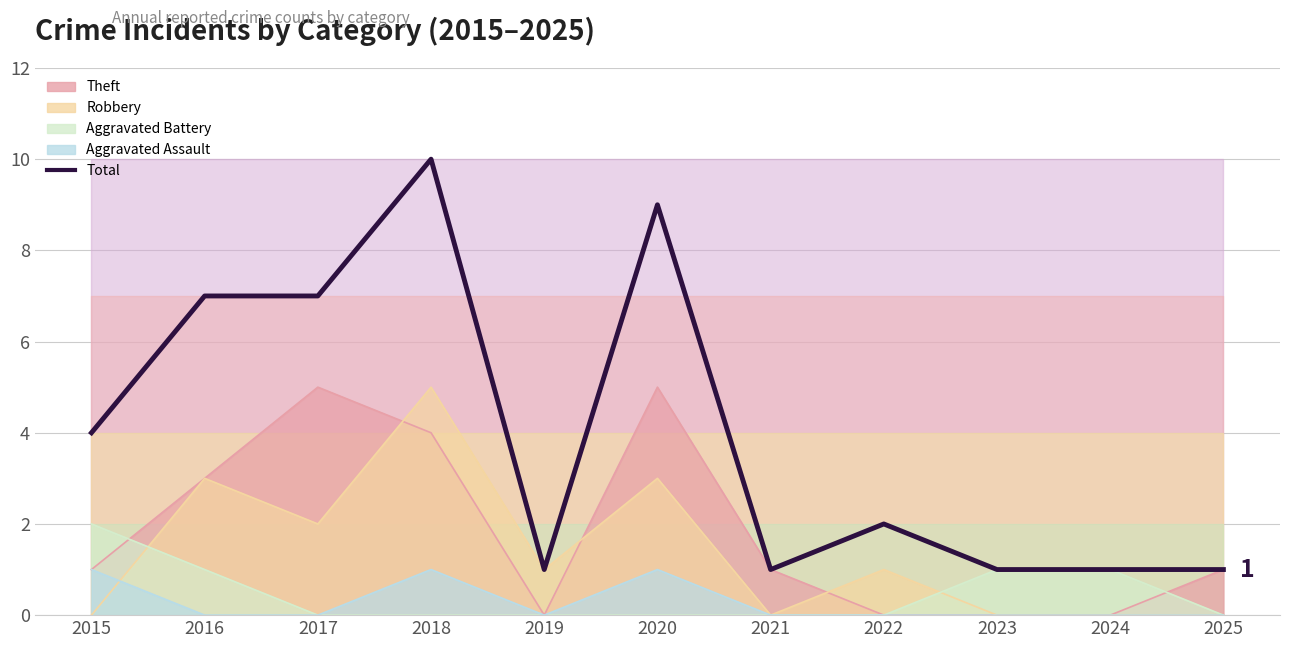

At which label is the value closest to 5?

2015